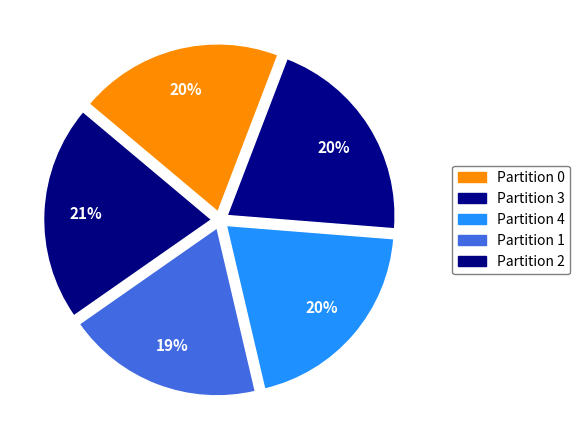

What is the largest slice in the pie chart?

2